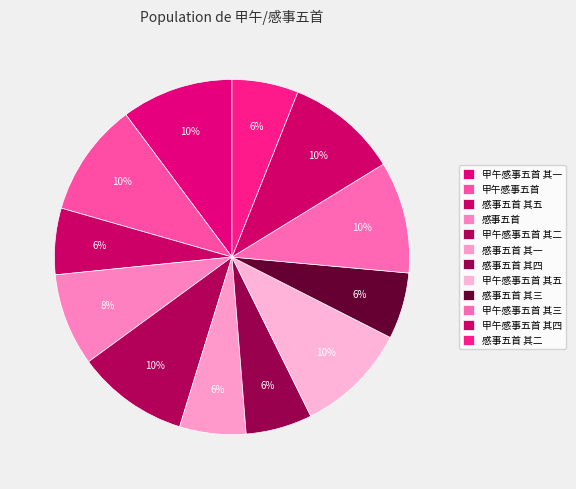

Is it true that 甲午感事五首 其一 is 1% of the pie?

False